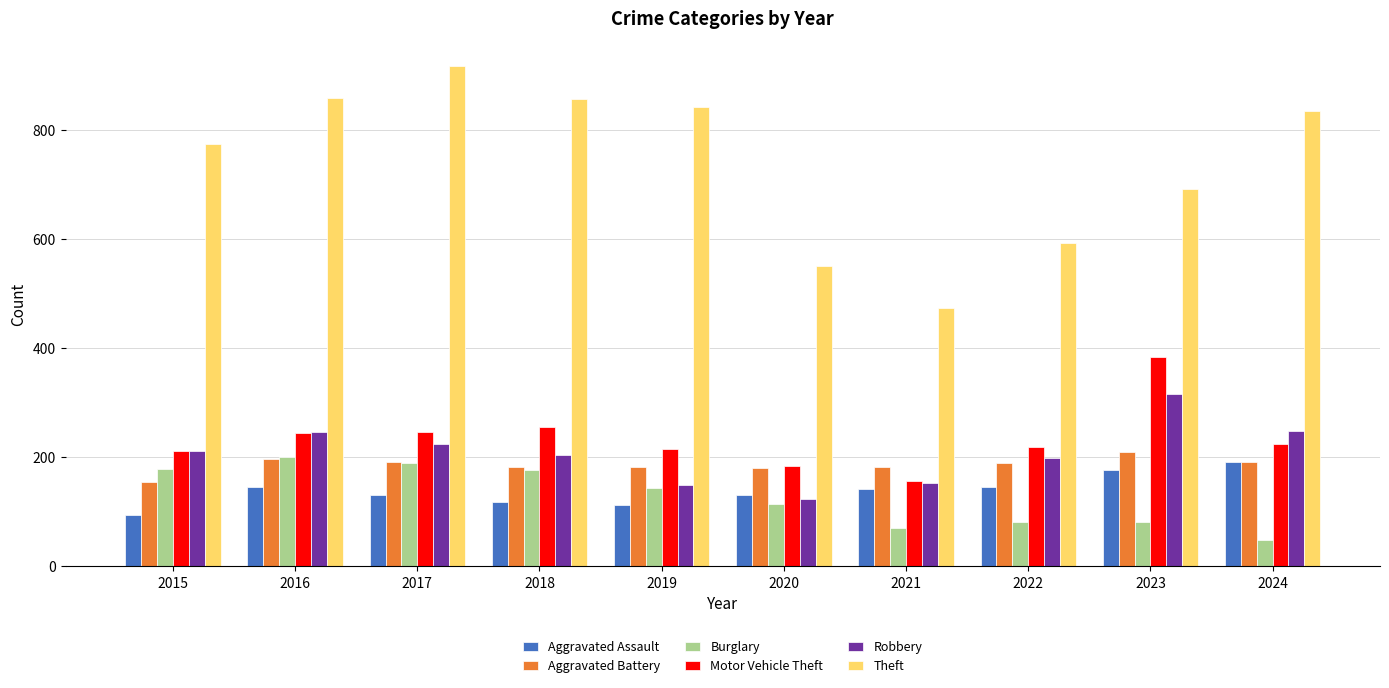

Which series has the largest range (max minus min)?

Theft